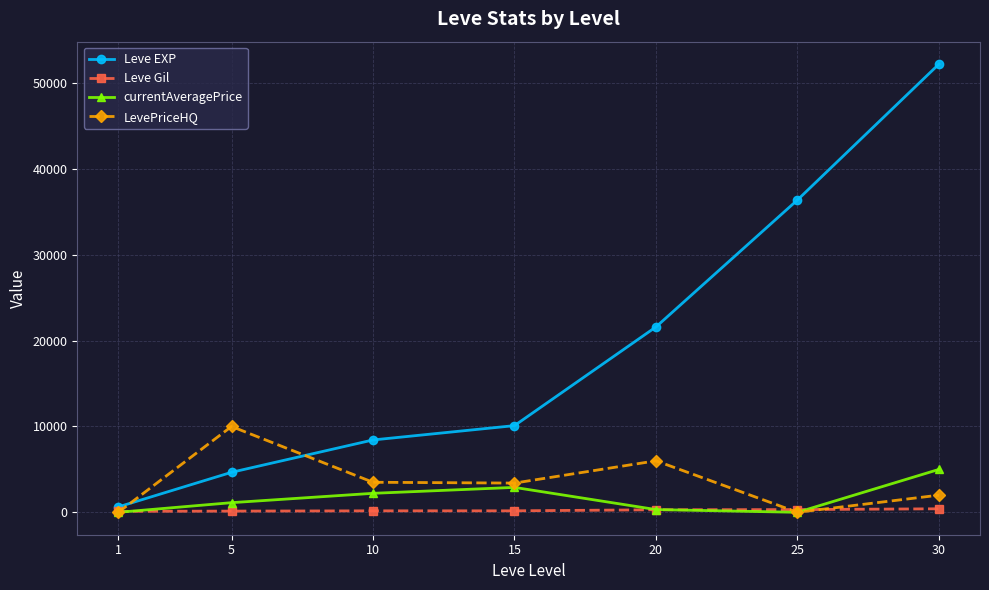

What is the spread (max minus min) of values at 20?

21305.0